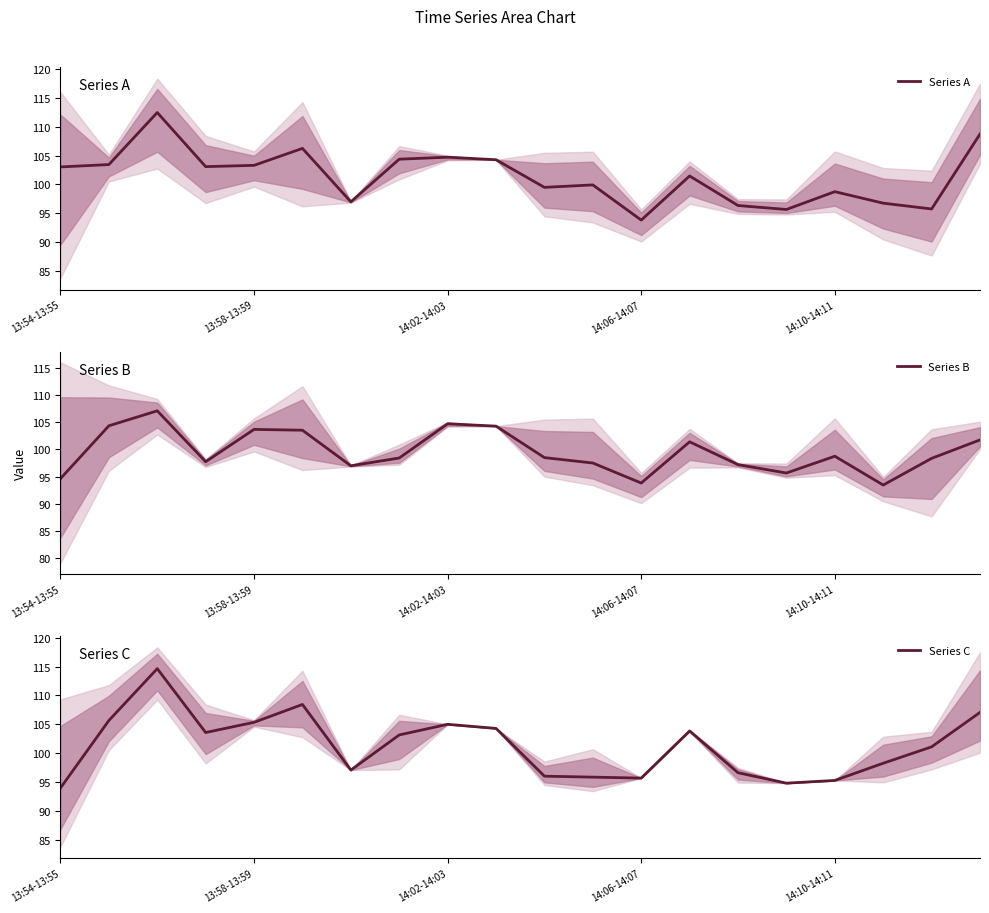

The Series C series shows 95.2 at 14:10-14:11. True or false?

True